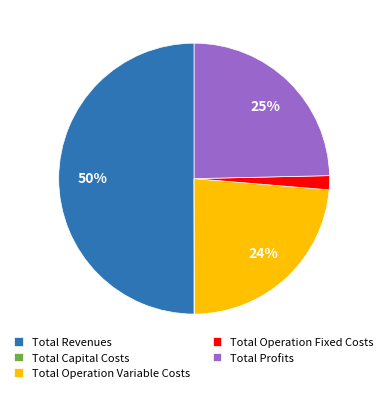

Is it true that Total Operation Variable Costs is 9% of the pie?

False